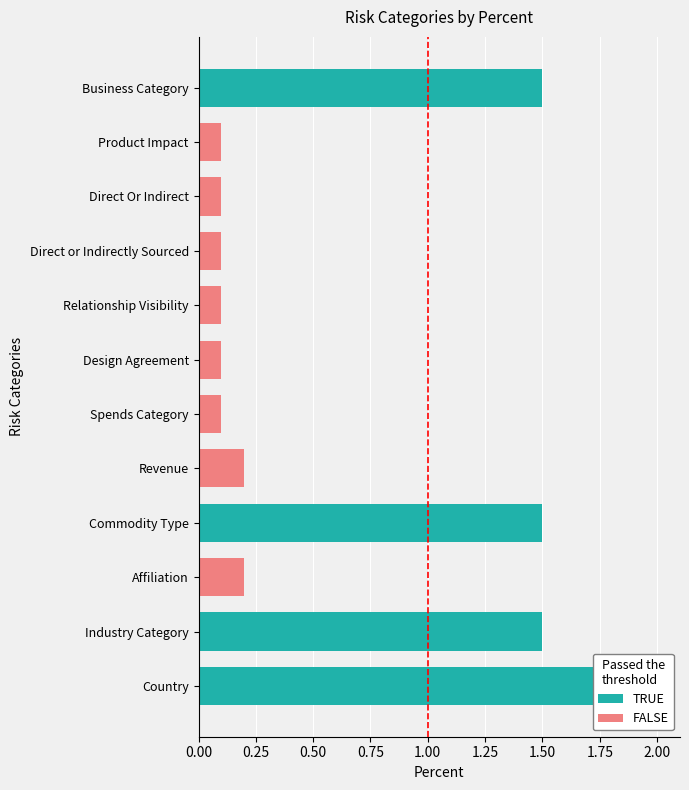

What is the smallest value displayed?

0.1